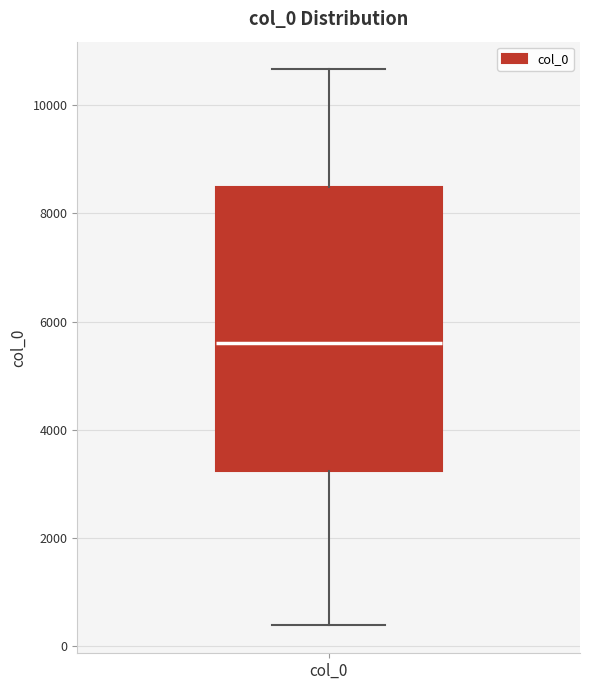

Read this box plot against the y-axis: the position of the median line, the range covered by the box, and the ends of both whiskers. The values are not printed on the chart, so give them approximately, as read against the axis.

median 5600, box 3200 to 8400, whiskers 400 to 10600